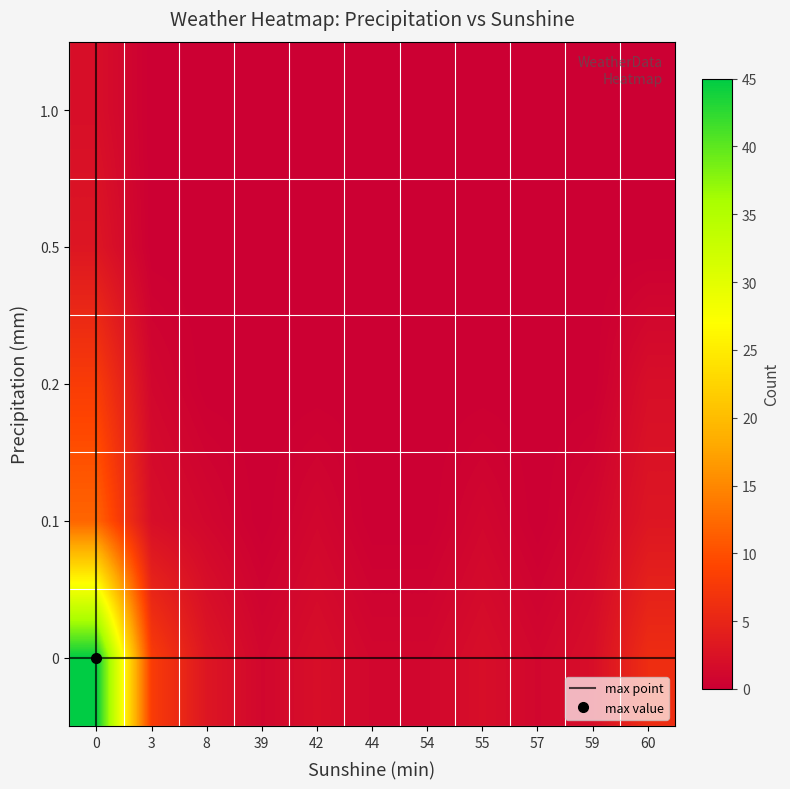

What is the sum of the 0.2 values at 3 and 39?

1